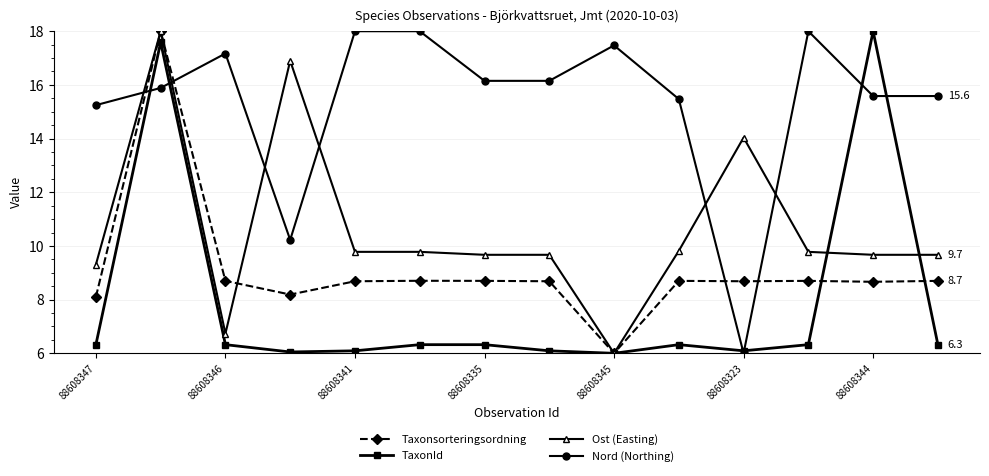

True or false: Nord (Northing) has more than 1 interior local peaks.

True